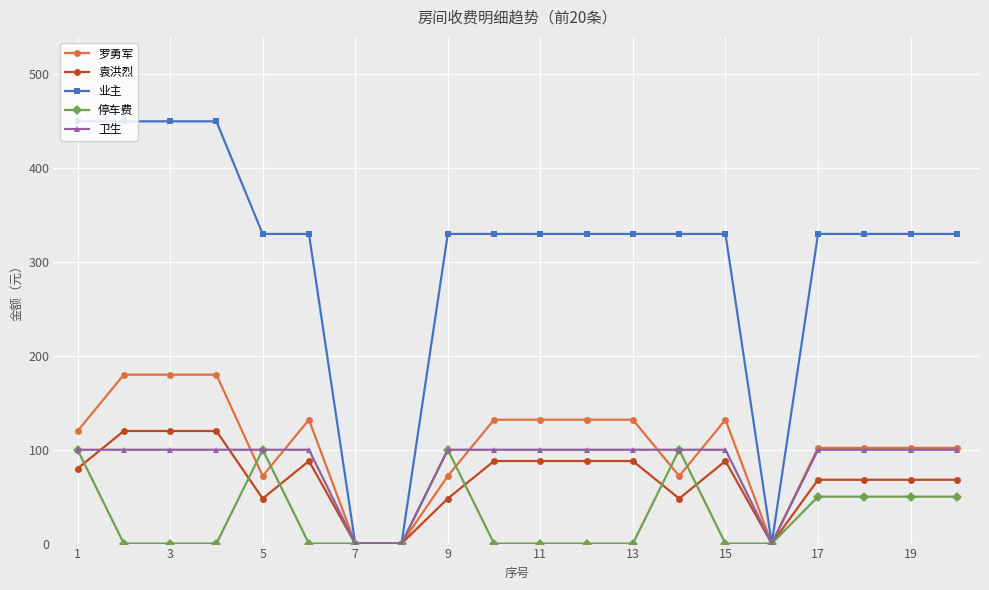

Which series has the widest spread of values?

业主